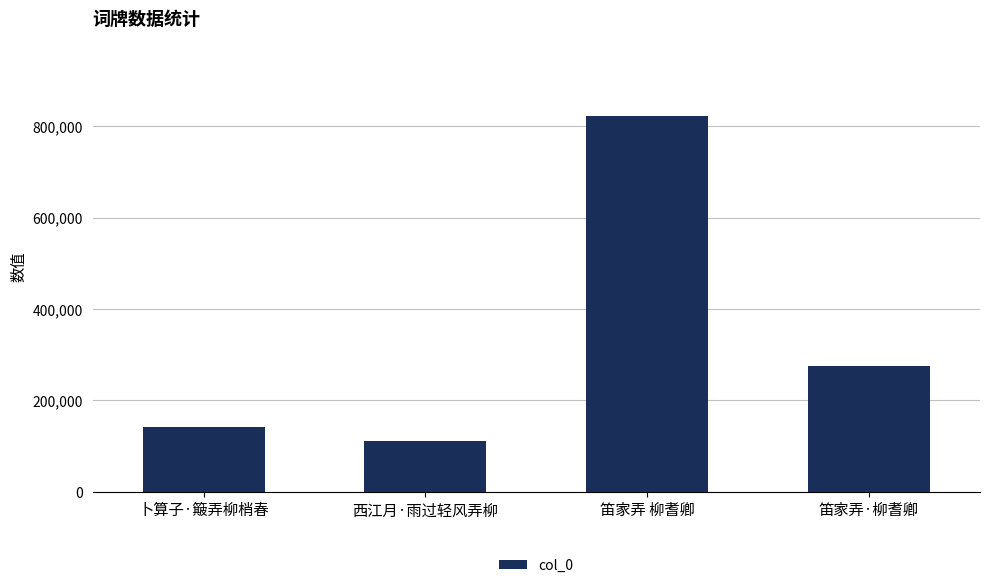

At which category does the chart reach its peak across all series?

笛家弄 柳耆卿